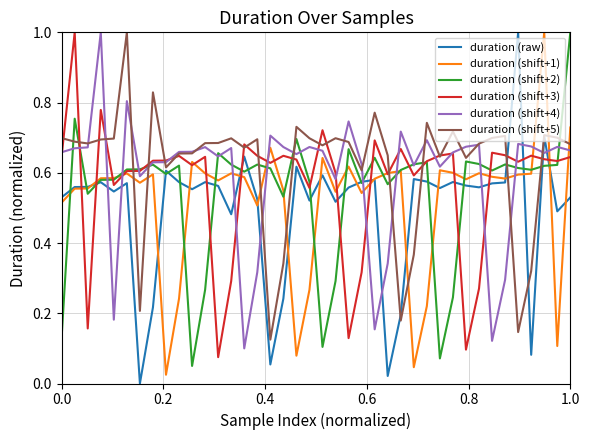

What is the highest value of the duration (shift+5) series?

1.0